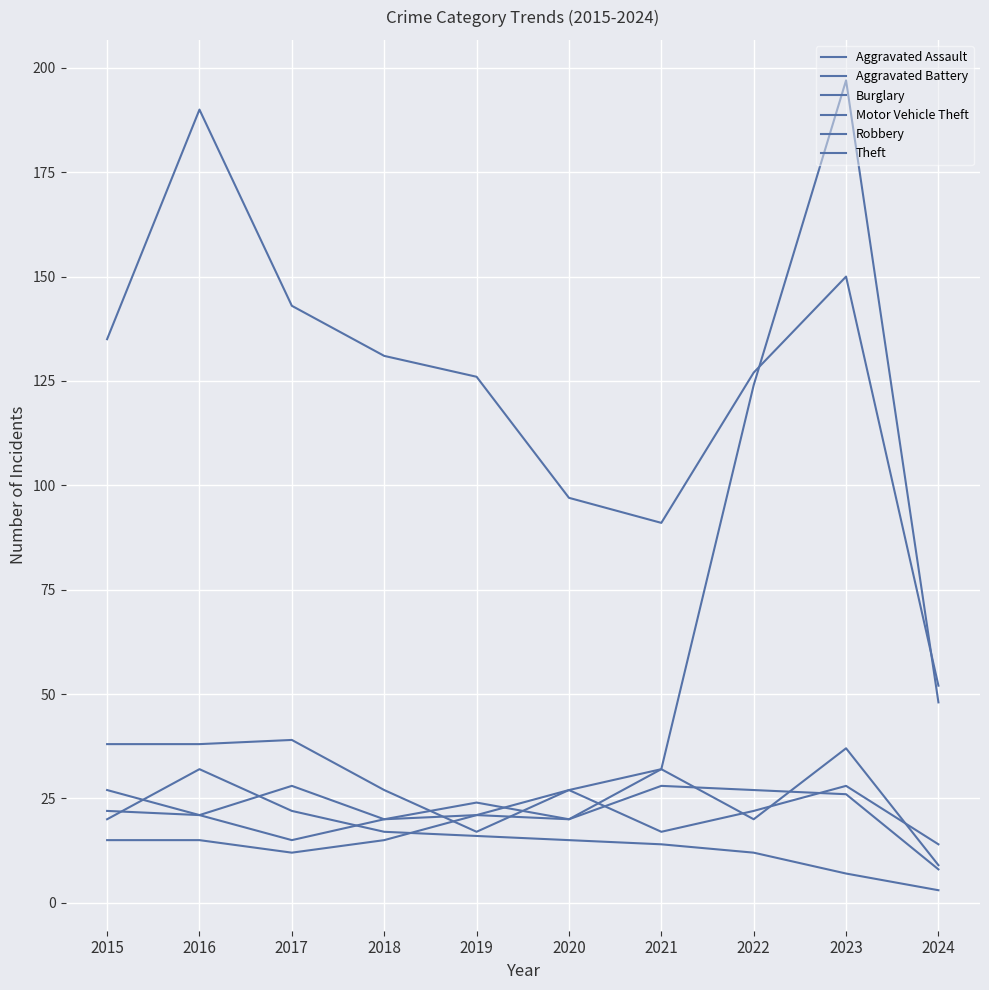

At which category does Aggravated Assault reach its first local valley?

2017